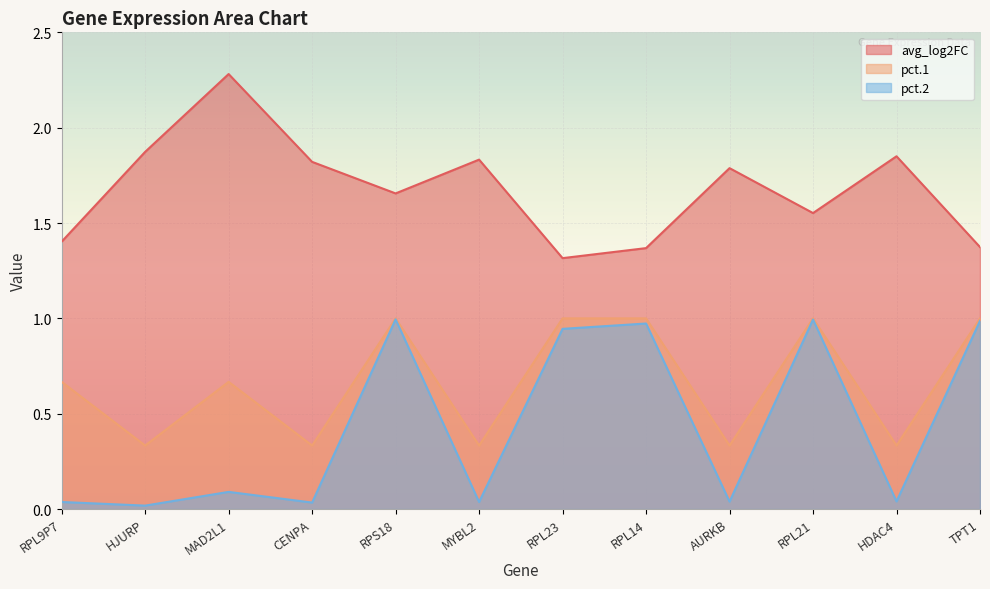

What is the greatest value displayed?

2.3